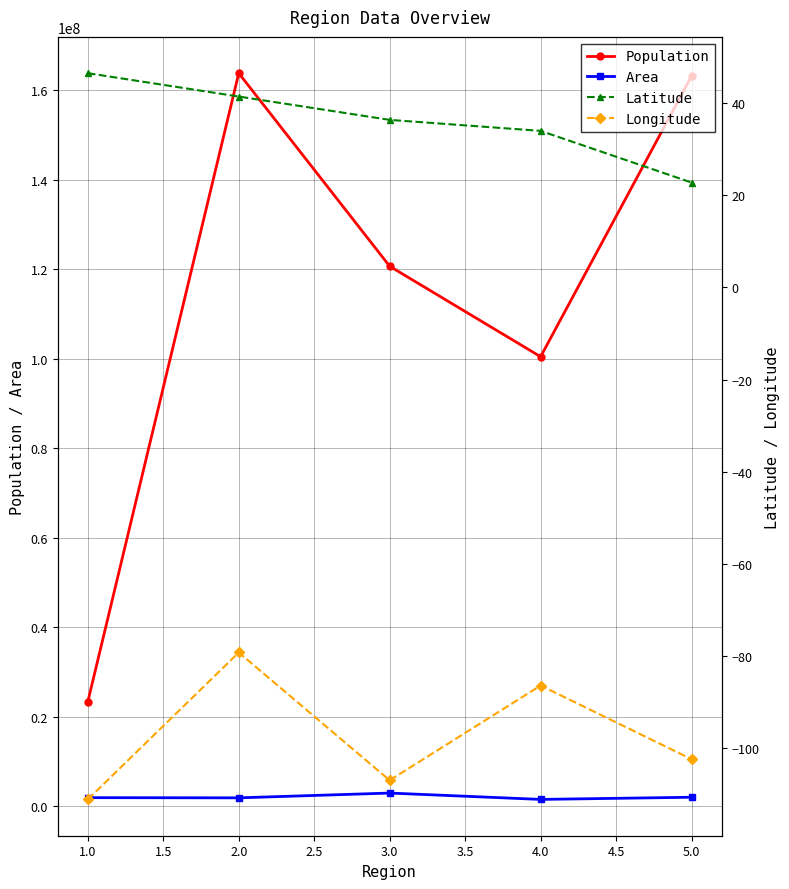

The value of Population at 2.0 is 84026548. True or false?

False